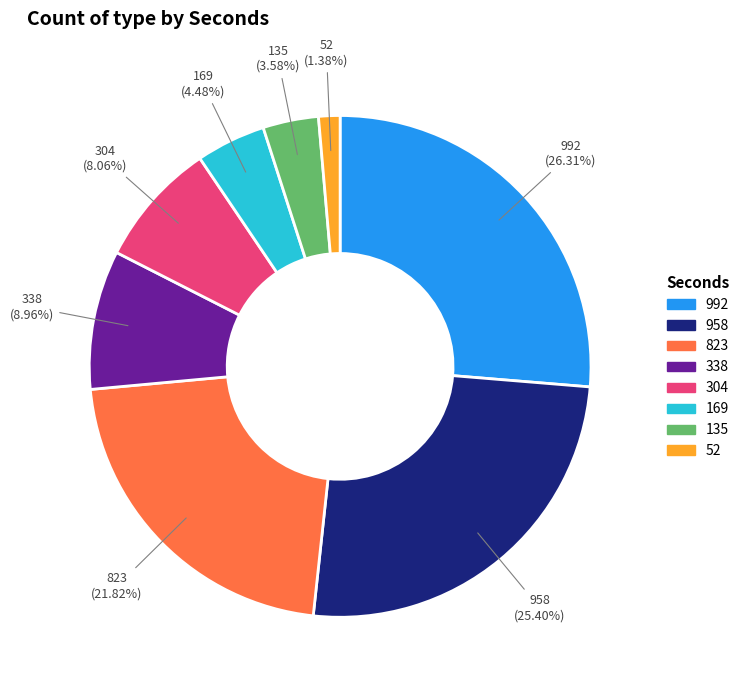

Do 52 and 304 together represent more than half of the pie?

No